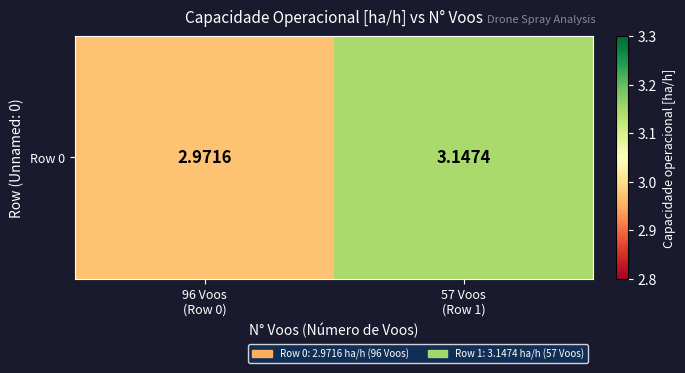

What is the difference between the values at 57 Voos
(Row 1) and 96 Voos
(Row 0)?

0.2